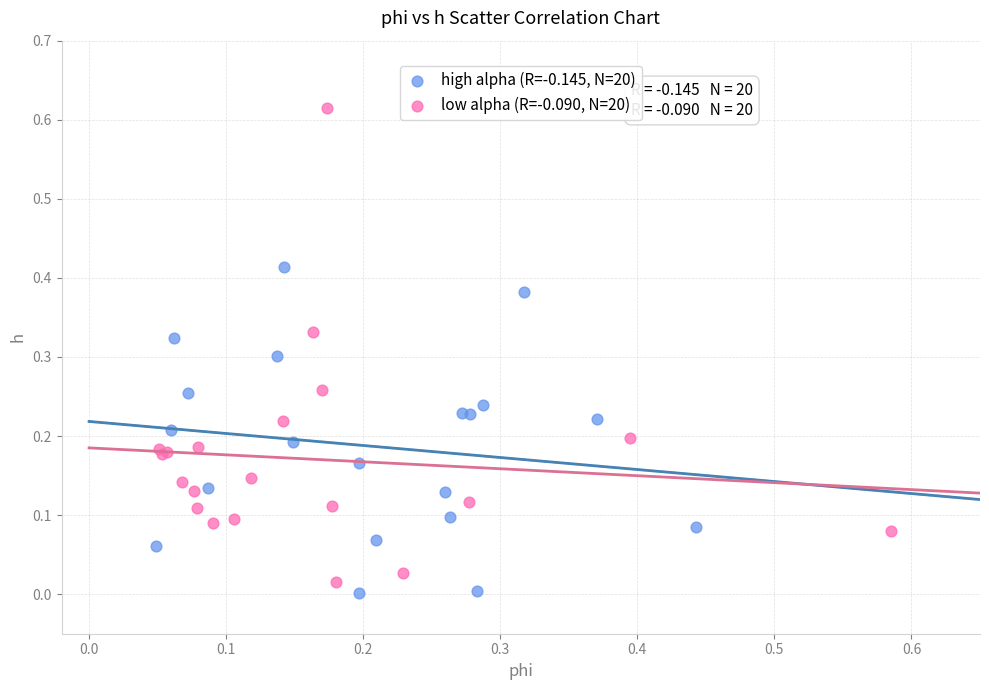

Which series contains the highest Y value?

low alpha (R=-0.090, N=20)